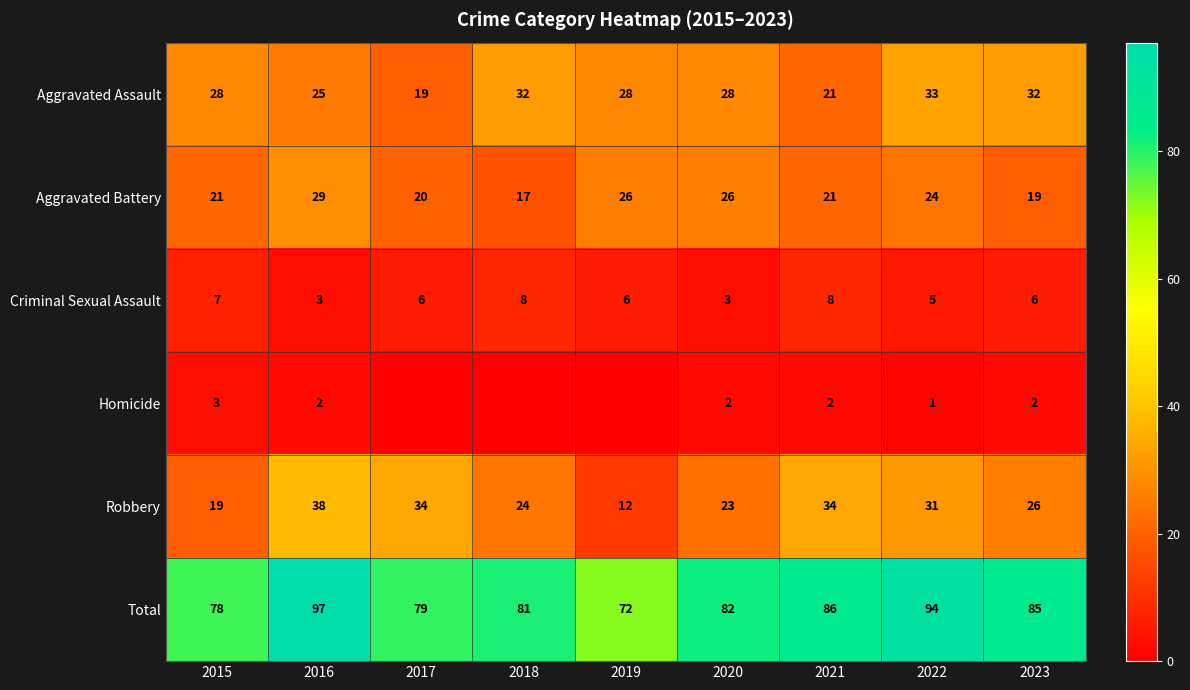

What is the difference between the highest and lowest values at 2015?

75